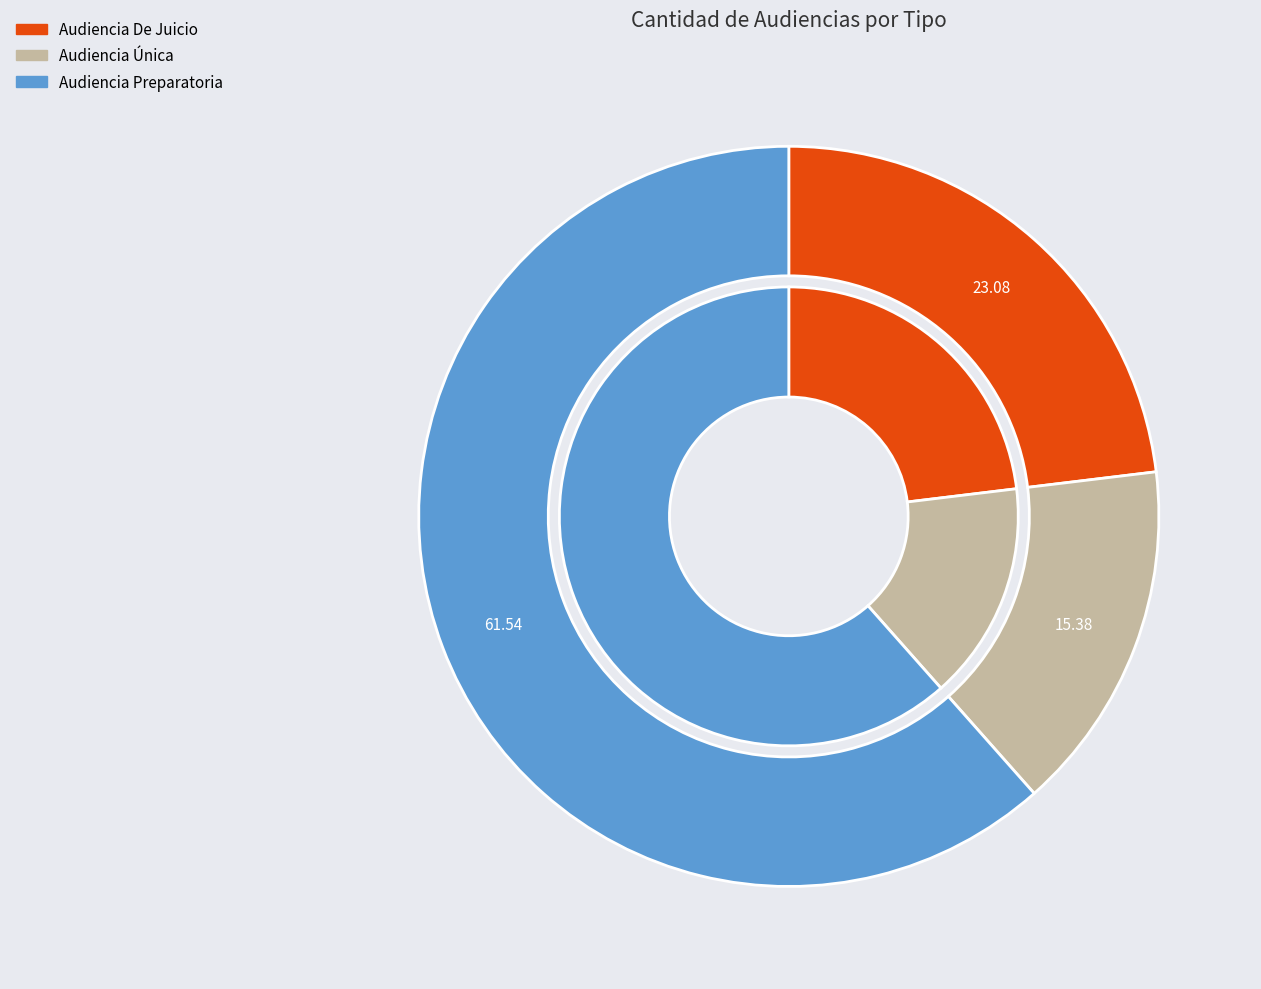

What percentage is the Audiencia De Juicio slice, to the nearest percent?

23%